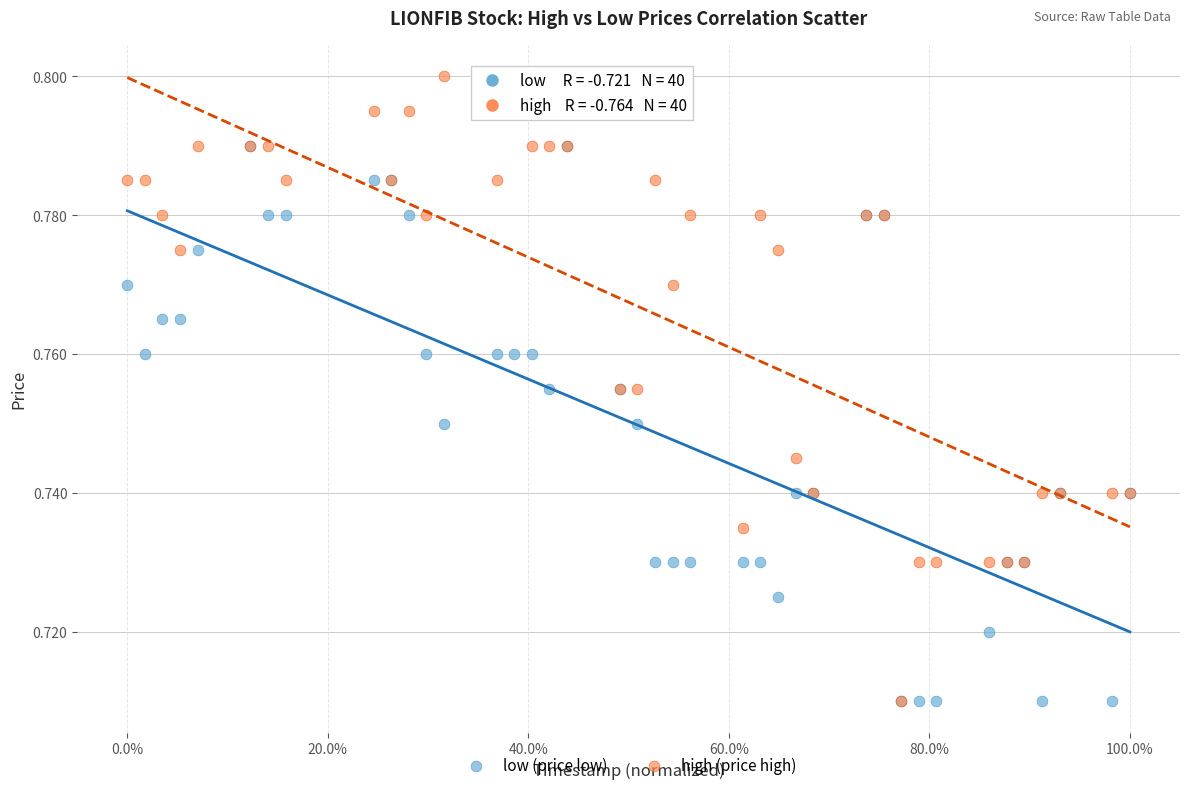

Which series contains the highest Y value?

high (price high)